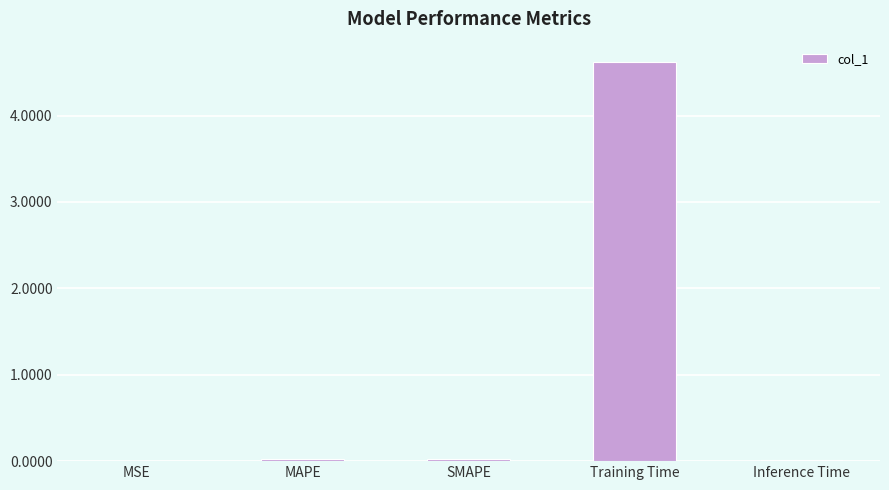

At which category does the chart reach its peak across all series?

Training Time